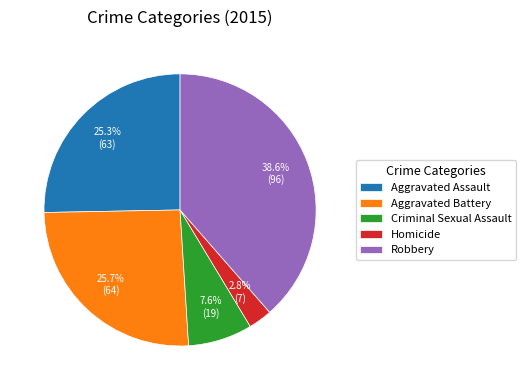

How many segments does this pie chart have?

5